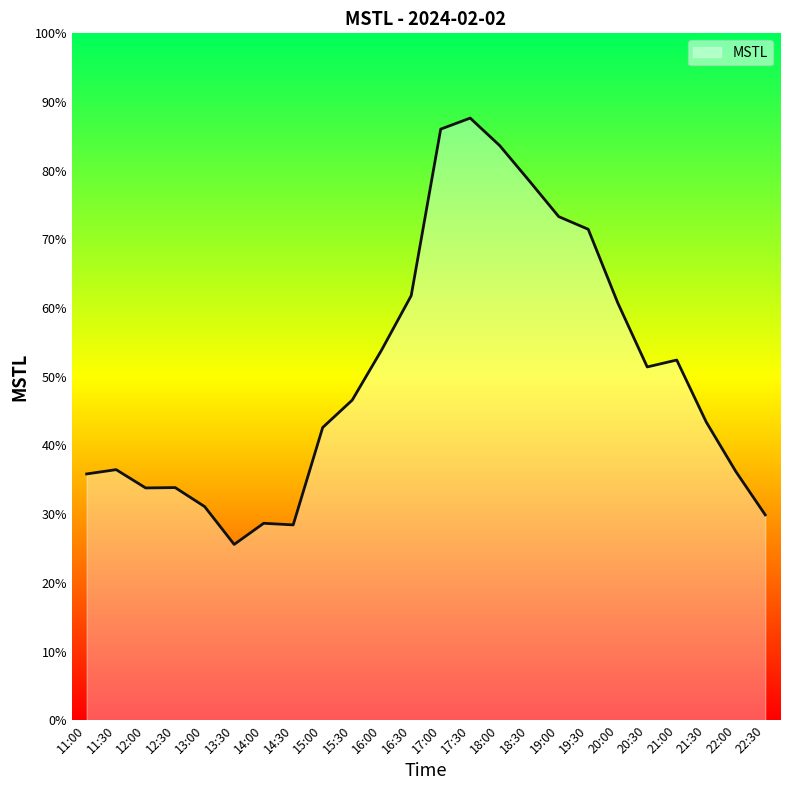

What position from the left is 13:00?

5